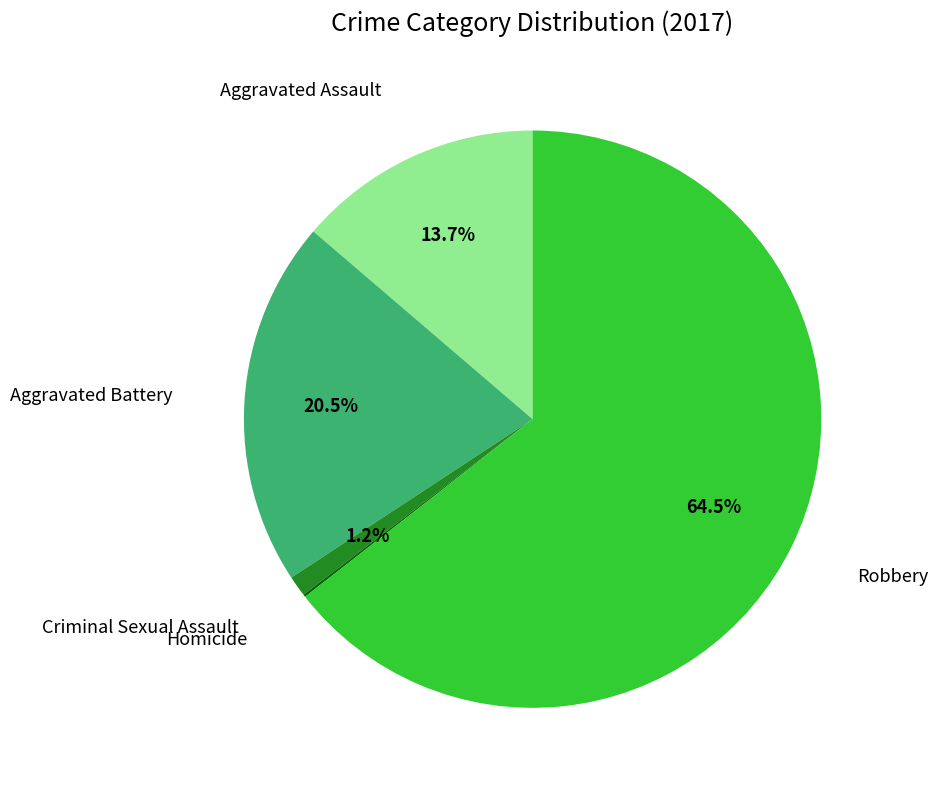

Is there any slice that represents more than half of the pie?

Yes